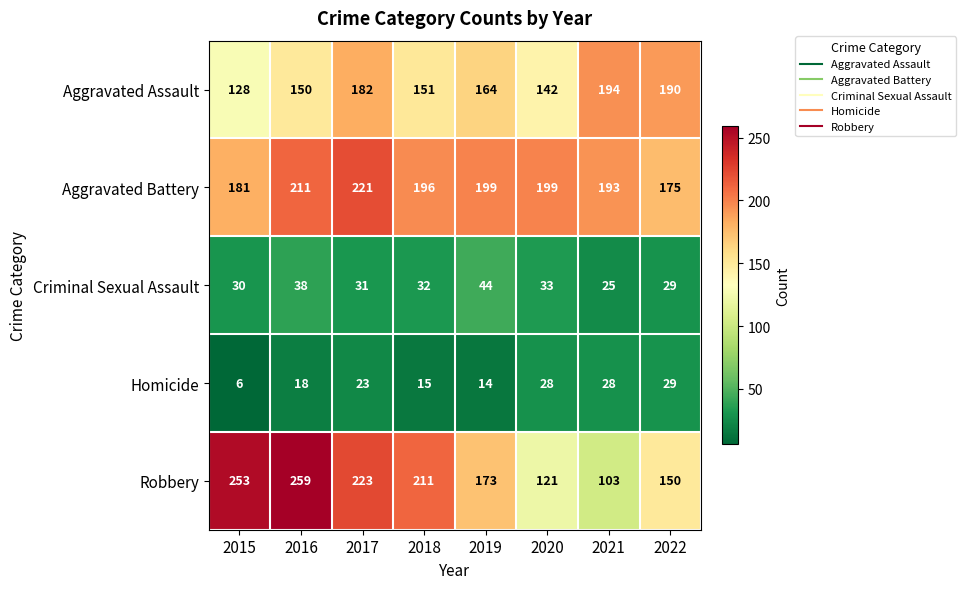

True or false: Homicide has a value of 5 at 2018.

False